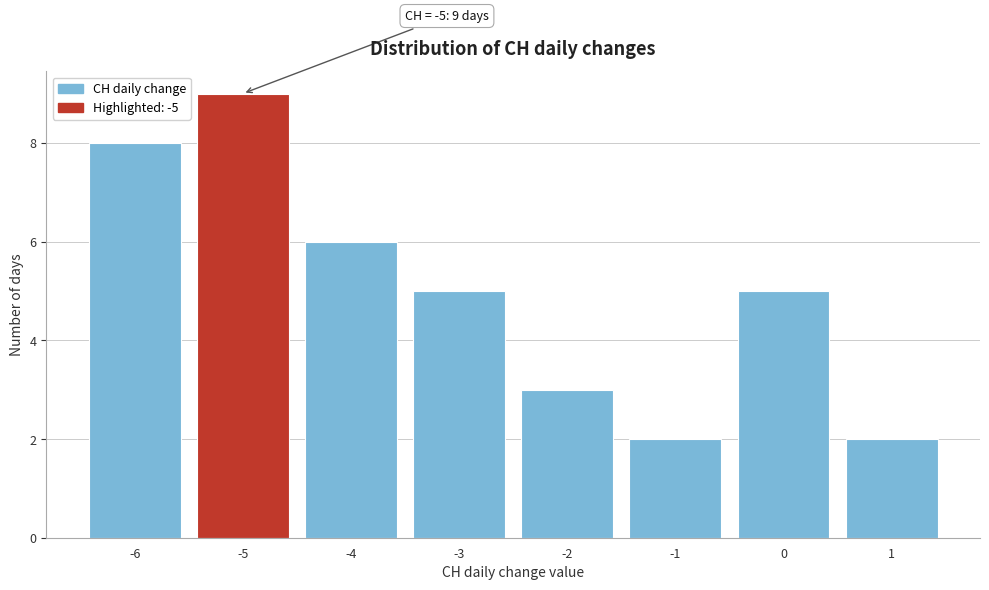

Which range on the x-axis has the tallest bar?

-5.5 to -4.5